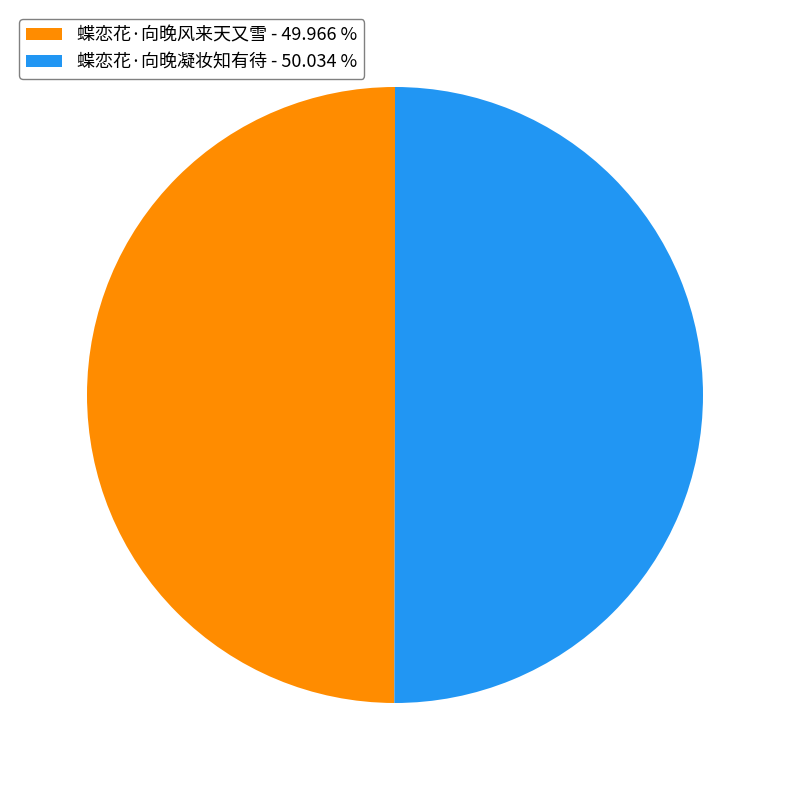

The 蝶恋花·向晚风来天又雪 slice represents 50% of the pie. True or false?

True